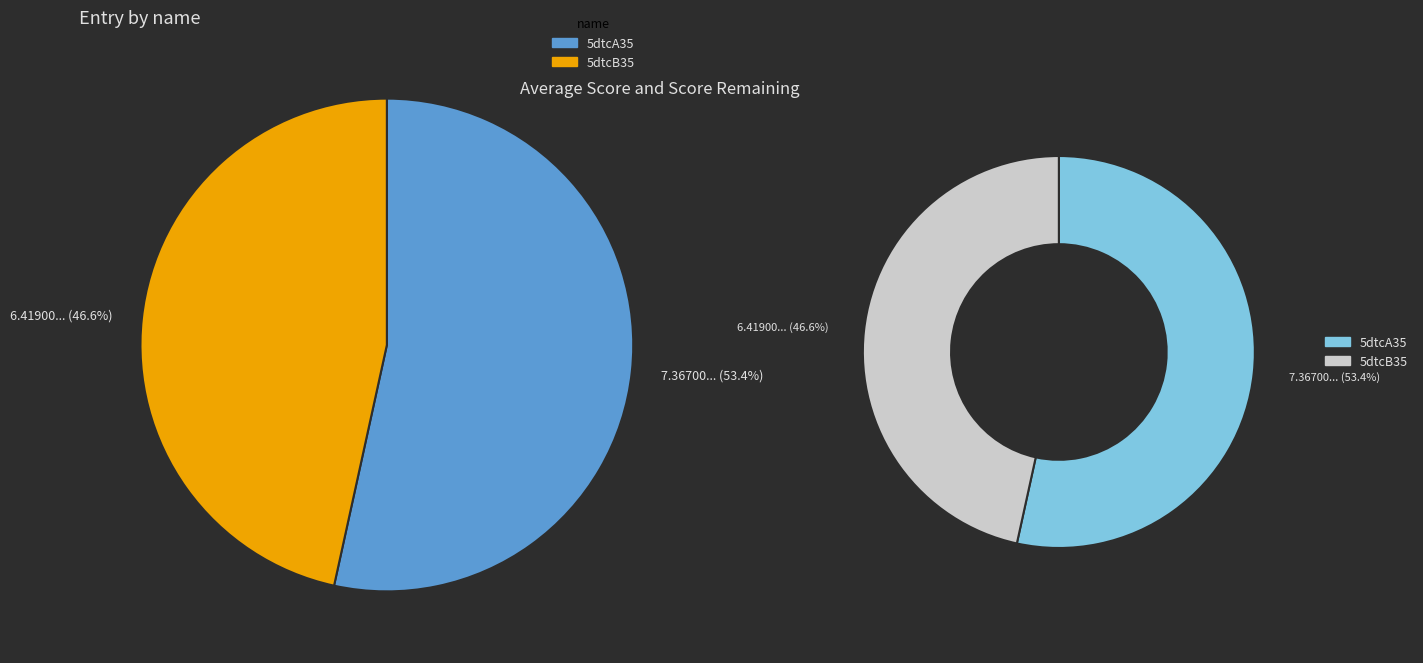

Does 5dtcB35 account for over 50% of the chart?

No